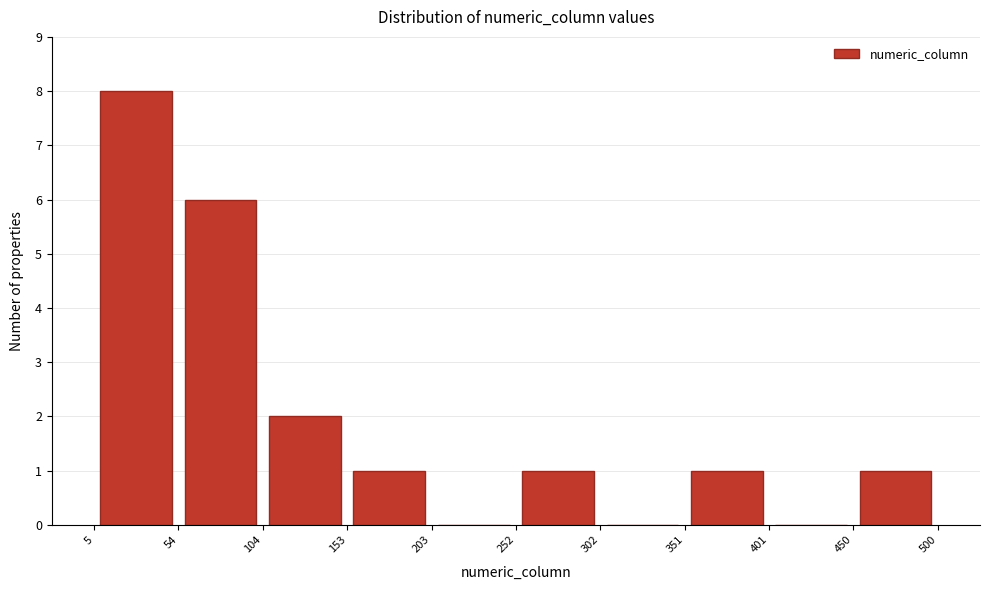

Reading left to right, list every bar in this chart as the range it spans on the x-axis followed by its height. The values are not printed on the chart, so give them approximately, as read against the axis.

5 to 54: 8
54 to 104: 6
104 to 153: 2
153 to 203: 1
203 to 252: 0
252 to 302: 1
302 to 351: 0
351 to 401: 1
401 to 450: 0
450 to 500: 1